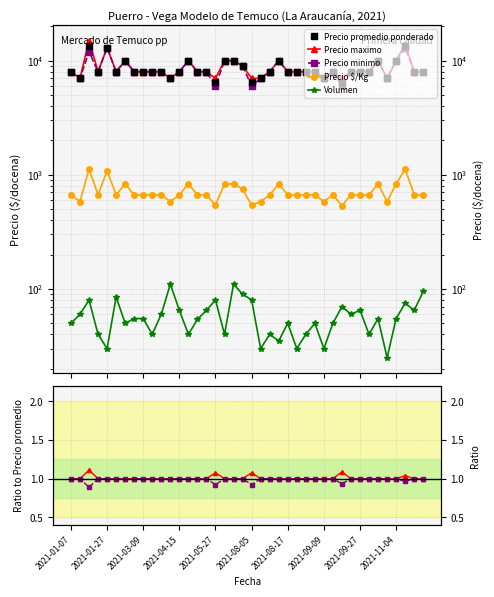

Between 26 and 36, which series saw the biggest shift?

Precio promedio ponderado